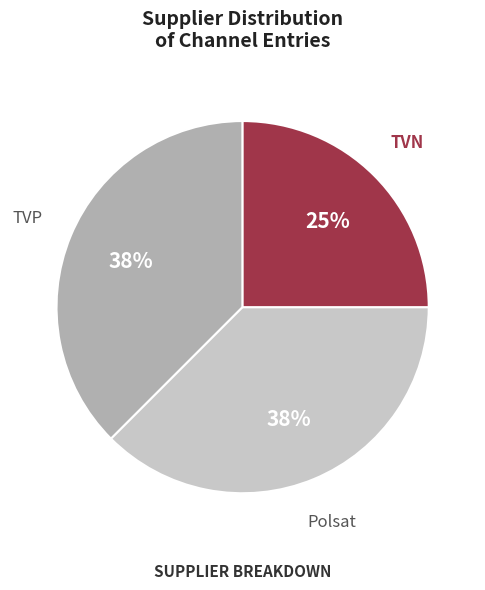

To the nearest percent, what is the combined percentage of Polsat and TVP?

75%